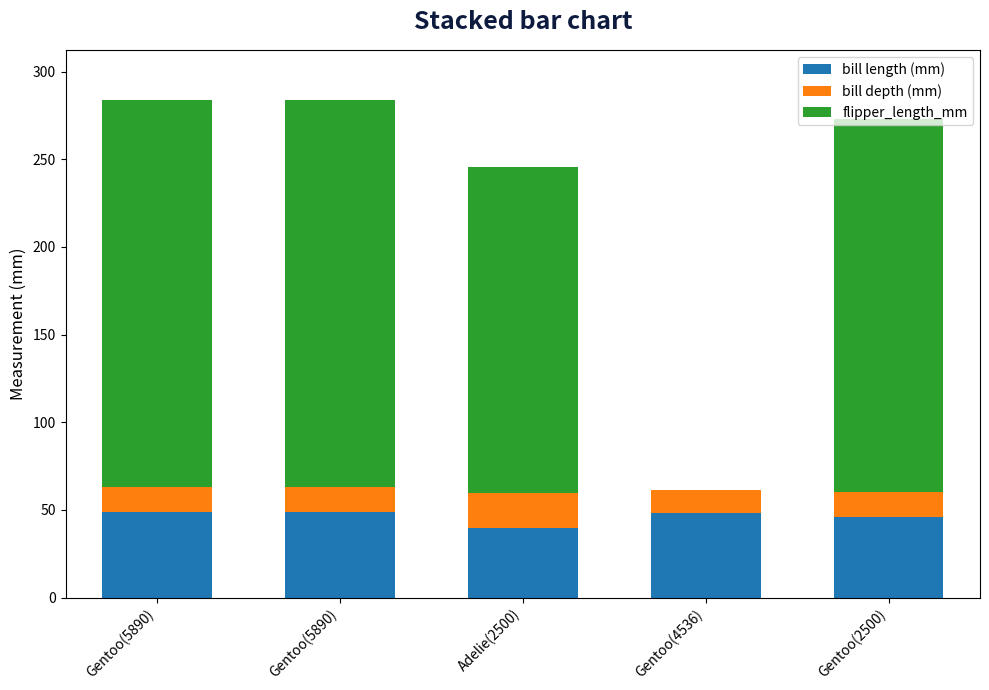

Are the bars horizontal?

No